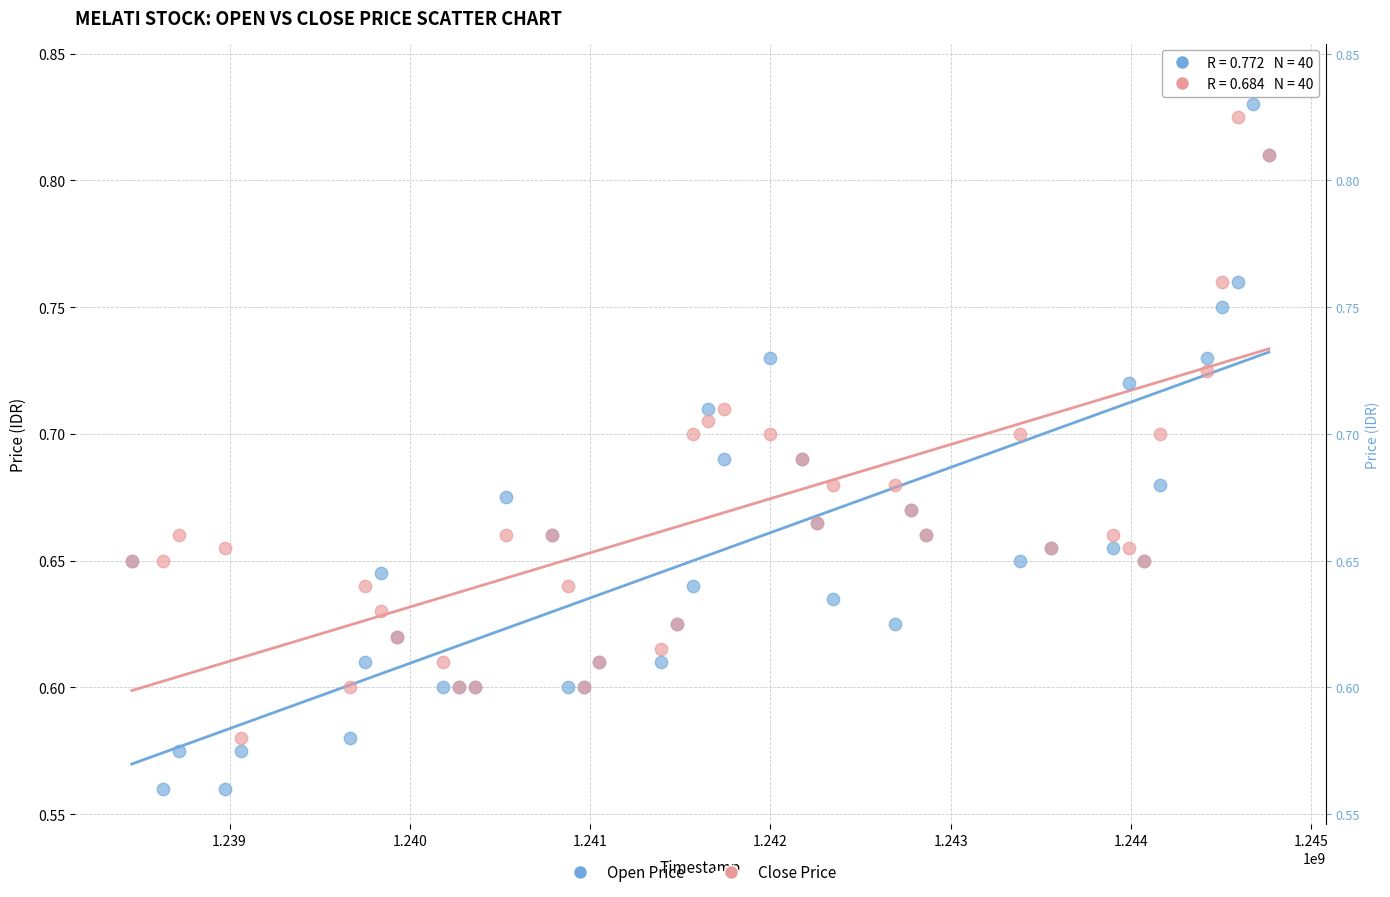

Which series reaches the minimum Y coordinate?

Open Price